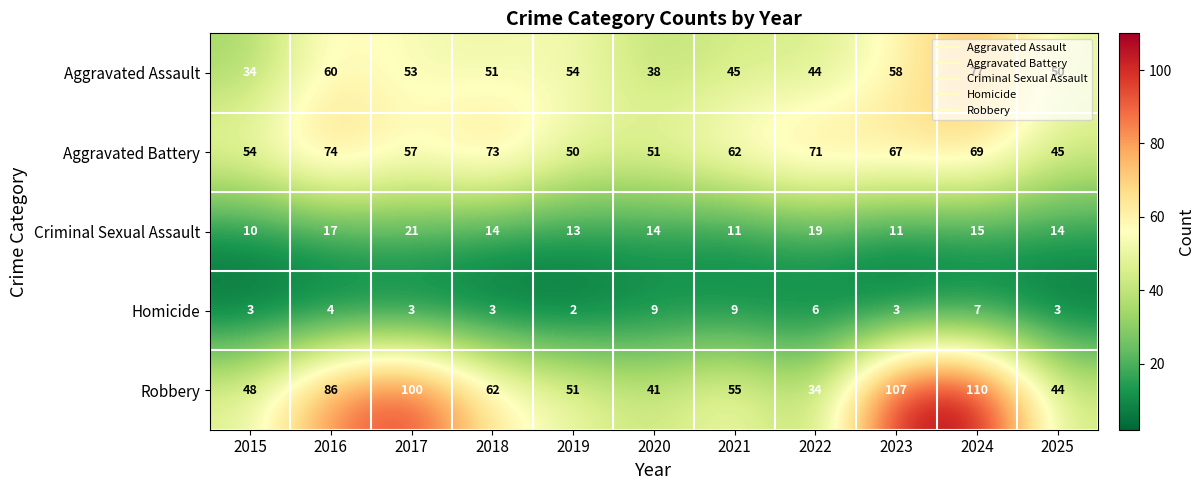

What is the average value of the Robbery series?

67